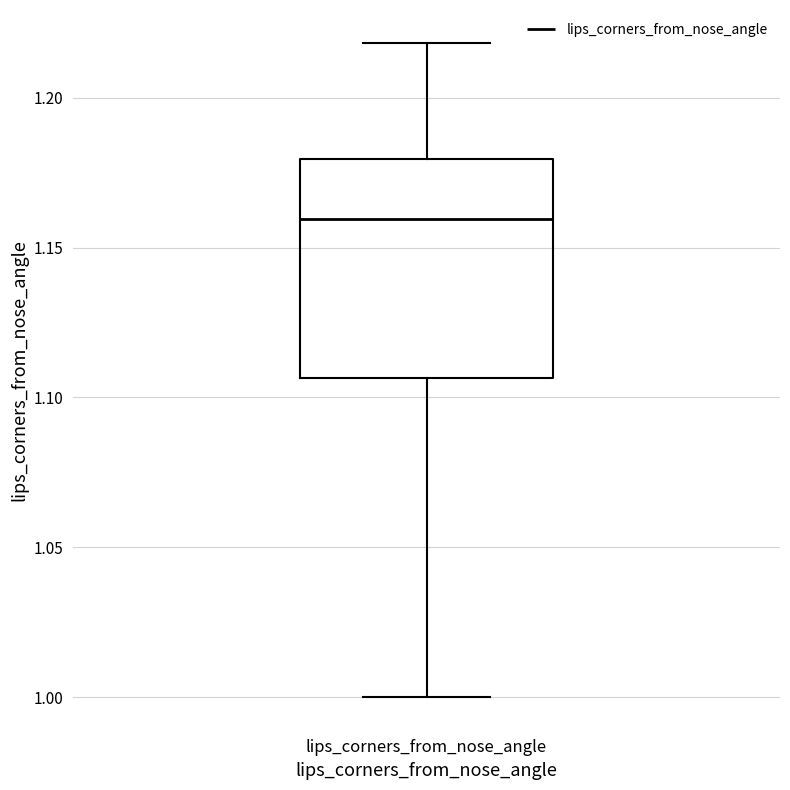

Transcribe this box plot: give where the median line is, the range the box spans, and where the two whiskers end, as read against the y-axis. The values are not printed on the chart, so give them approximately, as read against the axis.

median 1.160, box 1.105 to 1.180, whiskers 1.000 to 1.220